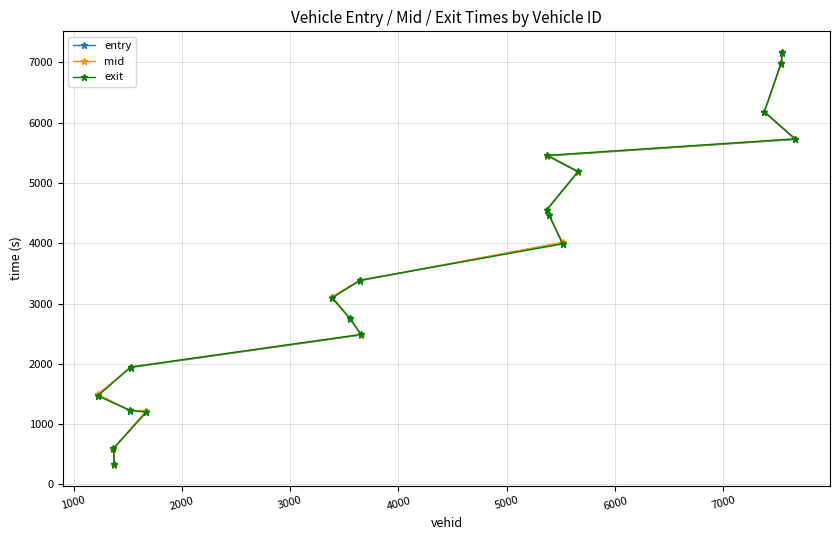

What is the value of the entry point at the 19th from the left?

5723.5